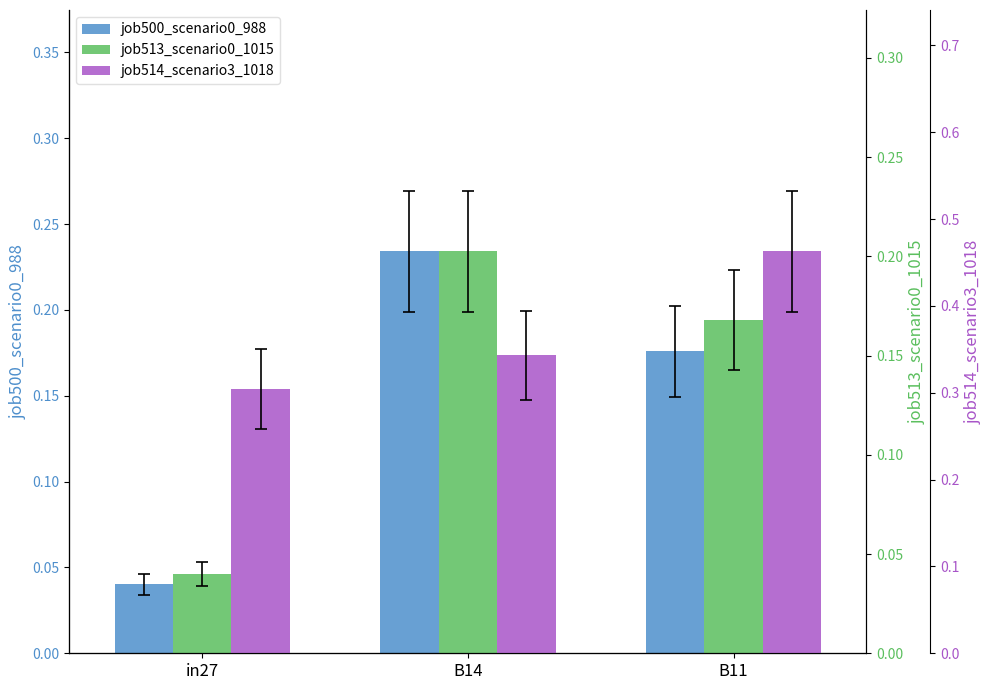

Reading left to right, what are all the values shown in this chart?

job500_scenario0_988: in27=0.0	B14=0.2	B11=0.2
job513_scenario0_1015: in27=0.0	B14=0.2	B11=0.2
job514_scenario3_1018: in27=0.3	B14=0.3	B11=0.5